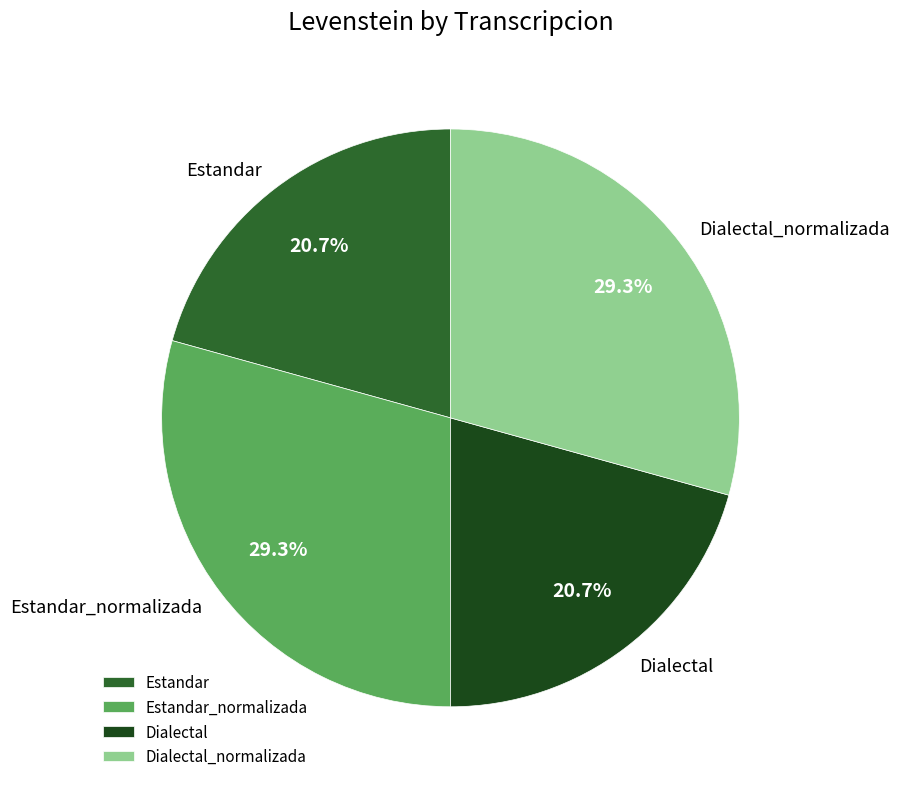

What percentage do Estandar and Dialectal_normalizada together represent?

50.0%